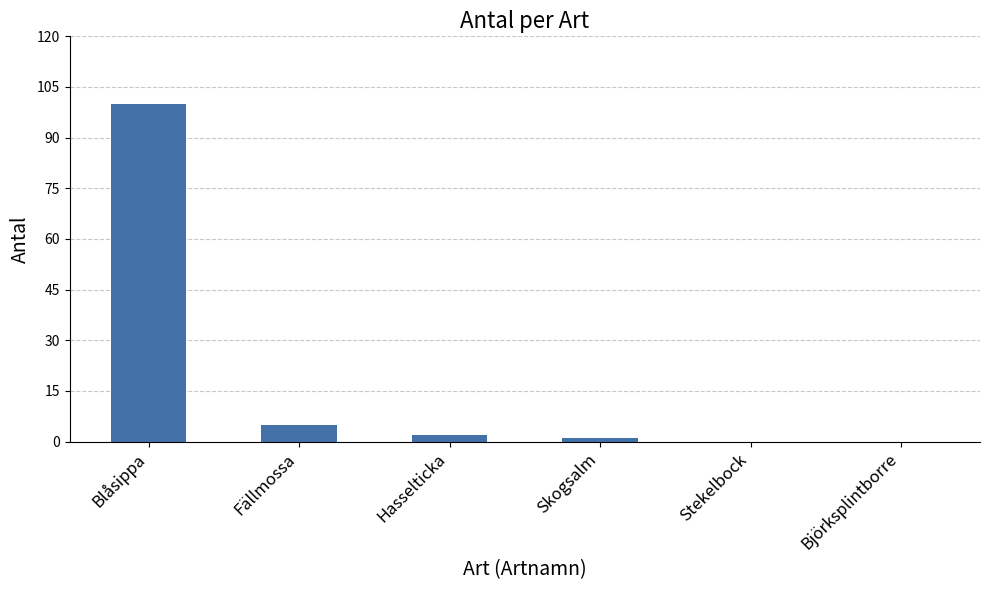

What is the ratio of the value at Blåsippa to the value at Skogsalm?

100.0